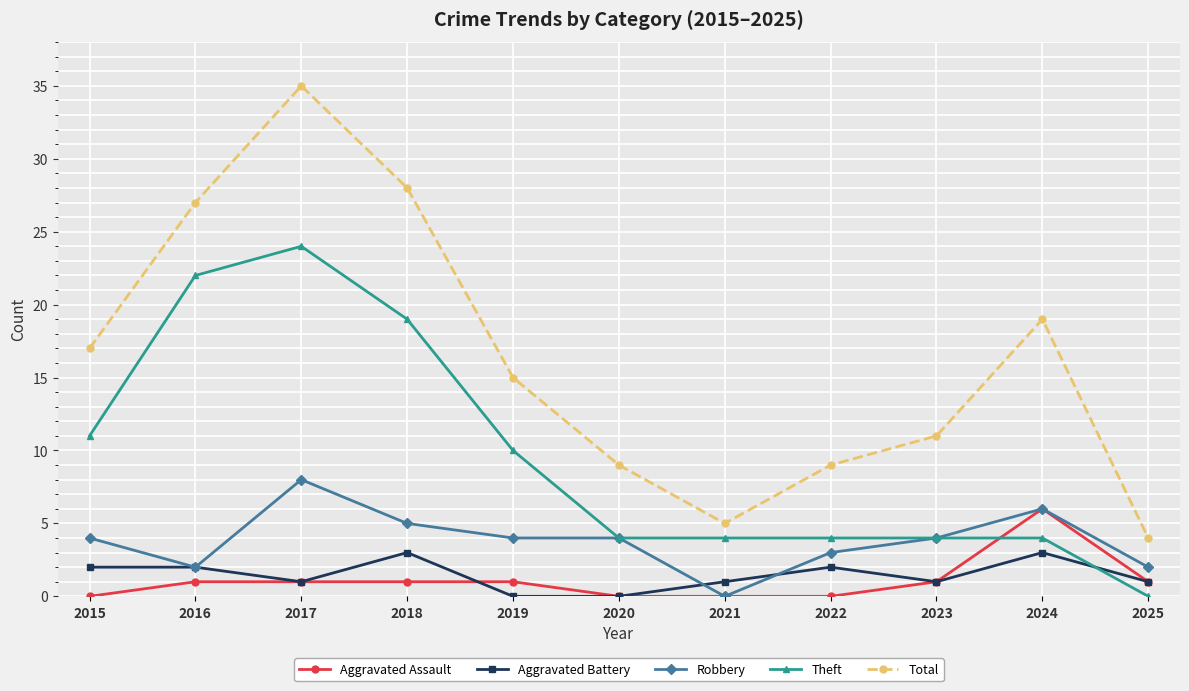

Count the Aggravated Battery values in the range 1 to 2.

7